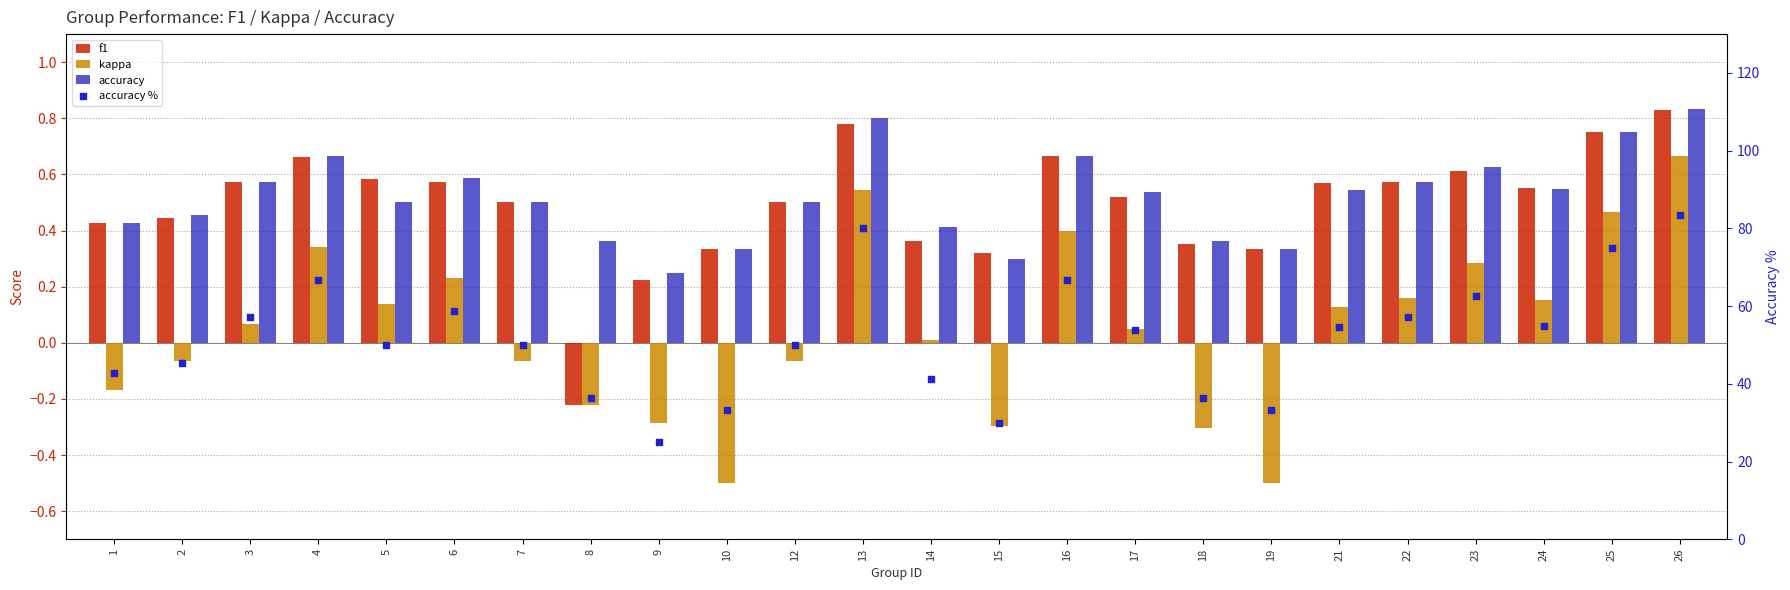

What are all the series names shown in the legend?

f1, kappa, accuracy, accuracy %